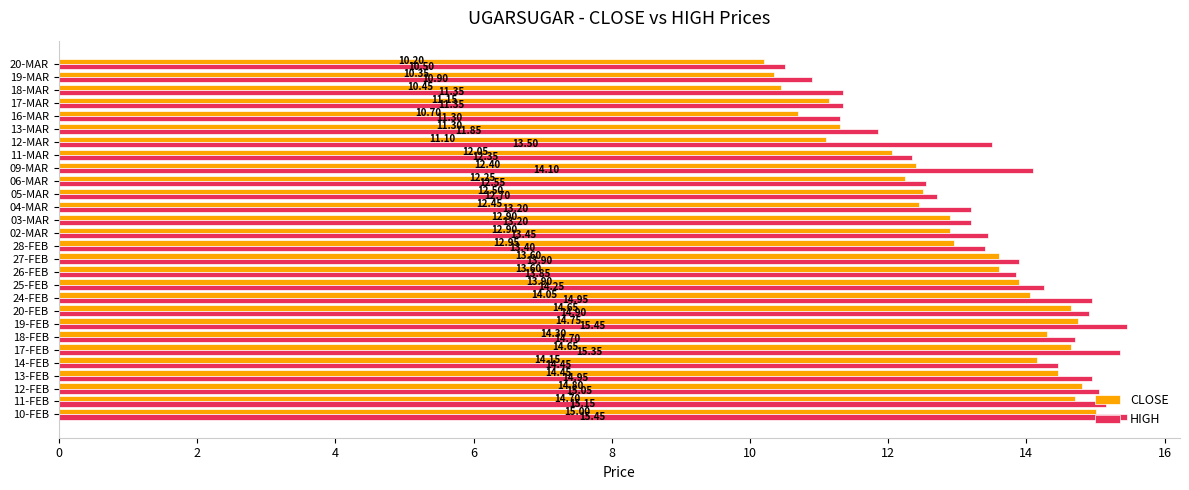

What are all the series names shown in the legend?

CLOSE, HIGH